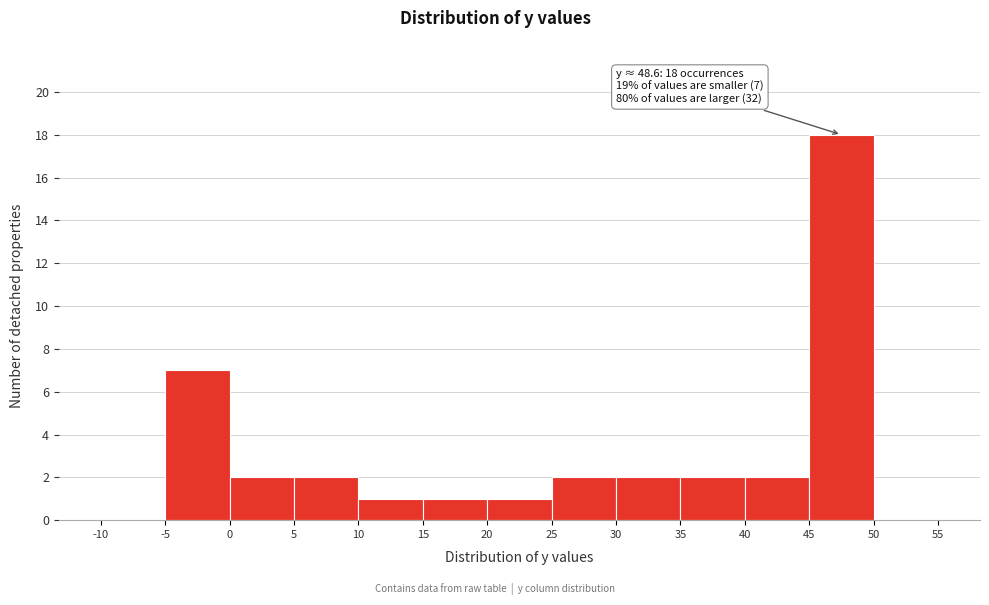

Which range on the x-axis has the tallest bar?

45 to 50